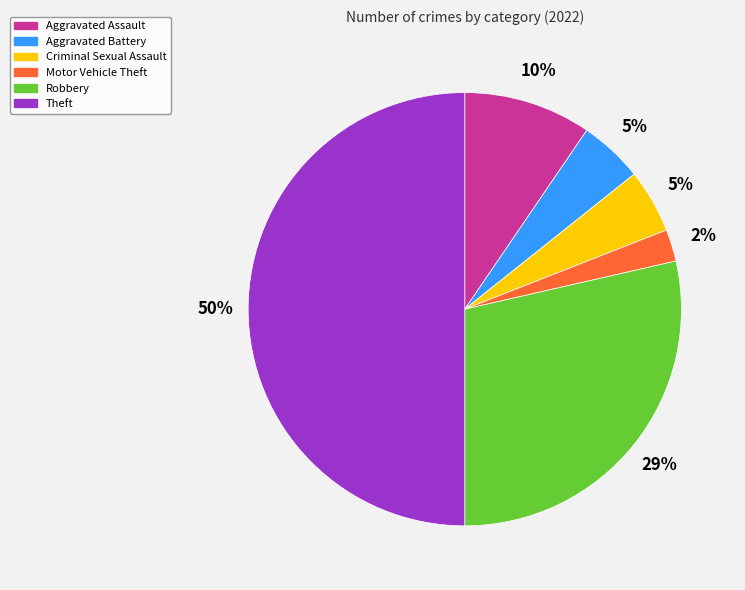

How many segments does this pie chart have?

6